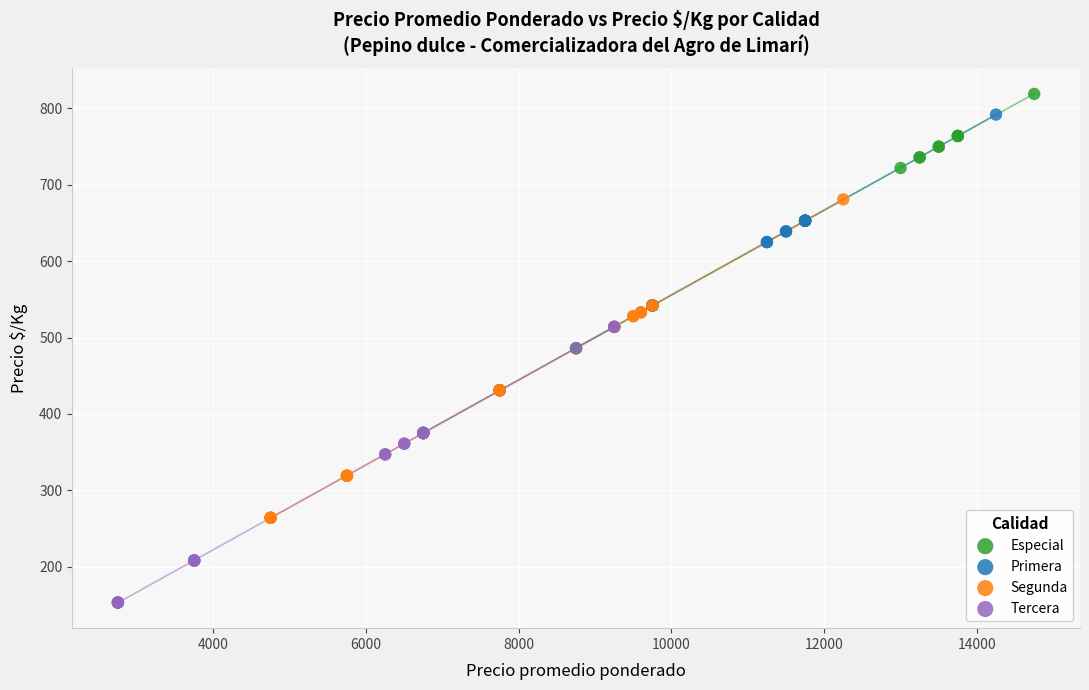

Which series reaches the minimum Y coordinate?

Tercera